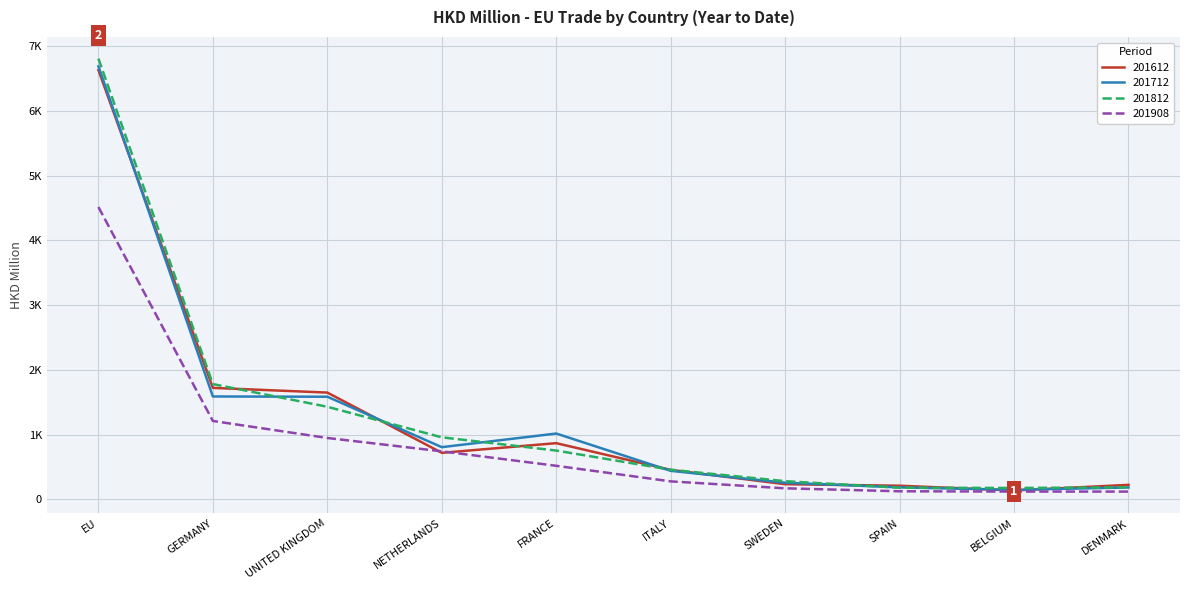

Is this an area chart (filled region under the line)?

No